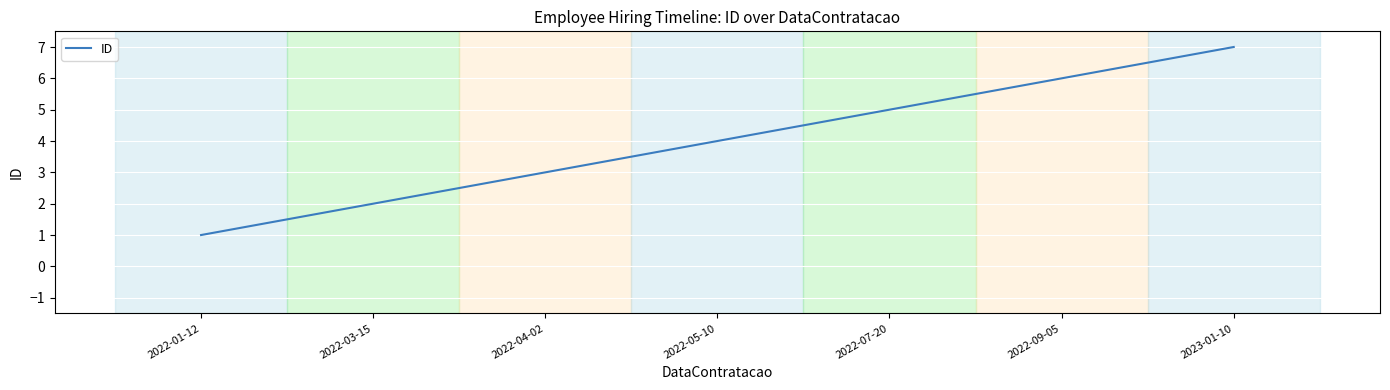

True or false: the data has more than 1 interior local peaks.

False